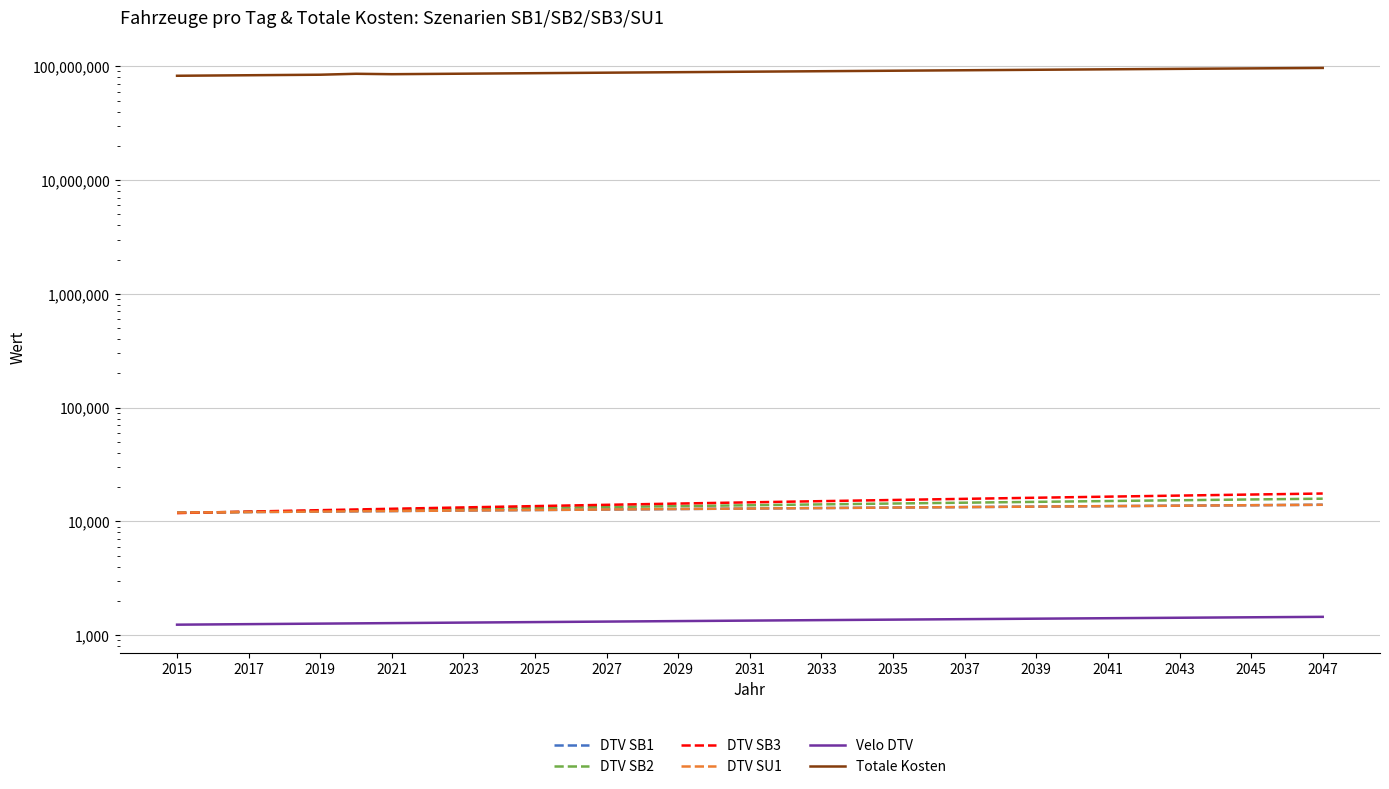

Reading right to left, transcribe all the data shown in this chart.

DTV SB1: 14014.3	13950.1	13885.8	13821.6	13757.4	13693.1	13628.9	13564.7	13500.4	13436.2	13371.9	13307.7	13243.5	13179.2	13115.0	13050.8	12986.5	12922.3	12858.1	12793.8	12729.6	12665.4	12601.1	12536.9	12472.6	12408.4	12344.2	12279.9	12215.7	12151.5	12087.2	12023.0	11958.8
DTV SB2: 15848.9	15725.5	15602.1	15478.6	15355.2	15231.8	15108.4	14985.0	14861.6	14738.1	14614.7	14491.3	14367.9	14244.5	14121.1	13997.7	13874.2	13750.8	13627.4	13504.0	13380.6	13257.2	13133.7	13010.3	12886.9	12763.5	12640.1	12516.7	12393.2	12269.8	12146.4	12023.0	11899.6
DTV SB3: 17593.1	17413.4	17233.7	17054.0	16874.4	16694.7	16515.0	16335.3	16155.6	15976.0	15796.3	15616.6	15436.9	15257.2	15077.6	14897.9	14718.2	14538.5	14358.8	14179.2	13999.5	13819.8	13640.1	13460.4	13280.8	13101.1	12921.4	12741.7	12562.0	12382.4	12202.7	12023.0	11843.3
DTV SU1: 14014.3	13950.1	13885.8	13821.6	13757.4	13693.1	13628.9	13564.7	13500.4	13436.2	13371.9	13307.7	13243.5	13179.2	13115.0	13050.8	12986.5	12922.3	12858.1	12793.8	12729.6	12665.4	12601.1	12536.9	12472.6	12408.4	12344.2	12279.9	12215.7	12151.5	12087.2	12023.0	11958.8
Velo DTV: 1451.0	1444.4	1437.7	1431.1	1424.4	1417.8	1411.1	1404.5	1397.8	1391.2	1384.5	1377.9	1371.2	1364.6	1357.9	1351.3	1344.6	1338.0	1331.3	1324.7	1318.0	1311.4	1304.7	1298.1	1291.4	1284.8	1278.1	1271.5	1264.8	1258.2	1251.5	1244.9	1238.2
Totale Kosten: 96673466.6	96230792.5	95788114.9	95345433.7	94902748.9	94460060.4	94017368.4	93574672.8	93131973.6	92689270.8	92246564.4	91803854.3	91361140.7	90918423.4	90475702.6	90032978.1	89590250.0	89147518.3	88704783.0	88262044.0	87819301.5	87376555.3	86933805.4	86491052.0	86048294.9	85605534.2	85162769.9	85875876.9	84273105.3	83830002.1	83386885.9	82943767.5	82500647.5